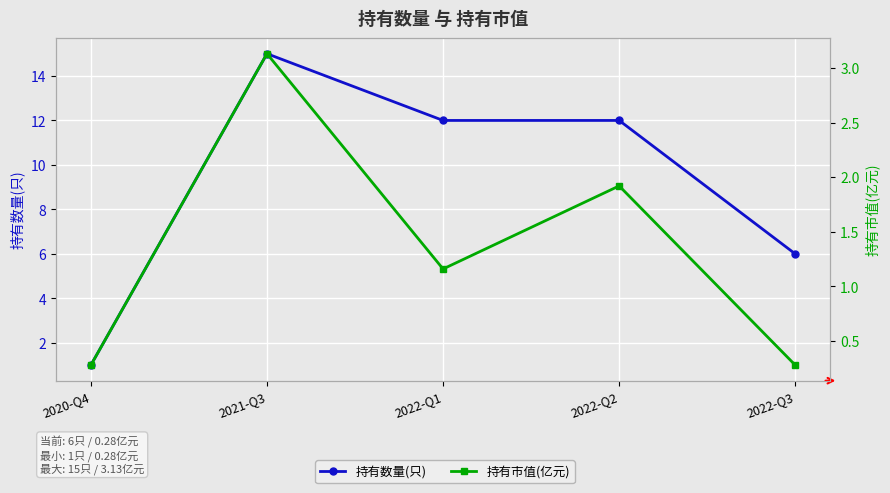

What are all the series names shown in the legend?

持有数量(只), 持有市值(亿元)